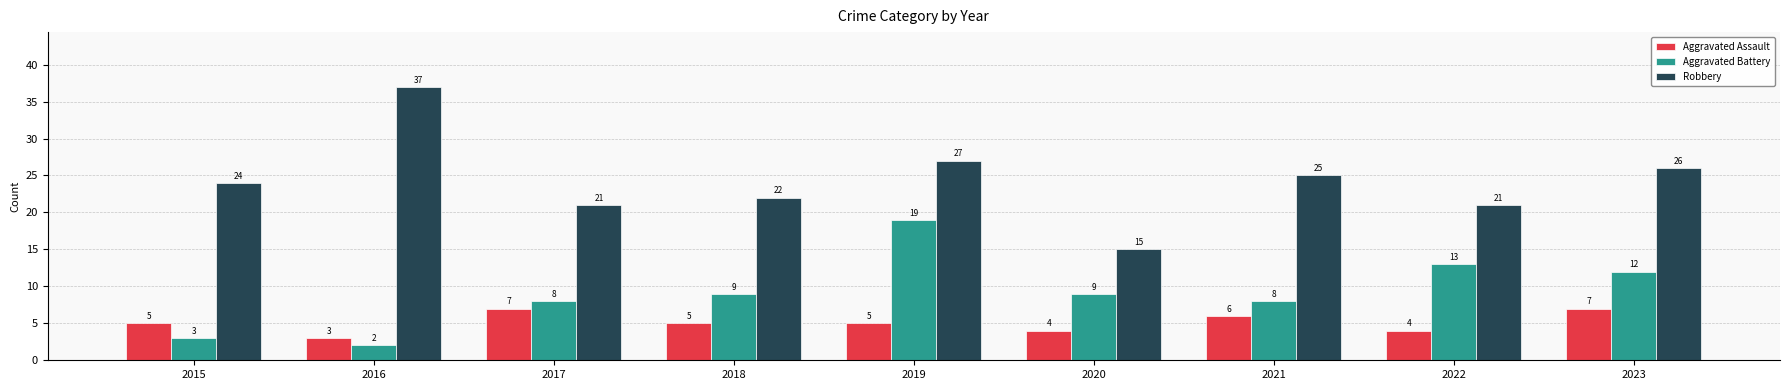

Rank the series by their maximum value, from highest to lowest.

Robbery, Aggravated Battery, Aggravated Assault